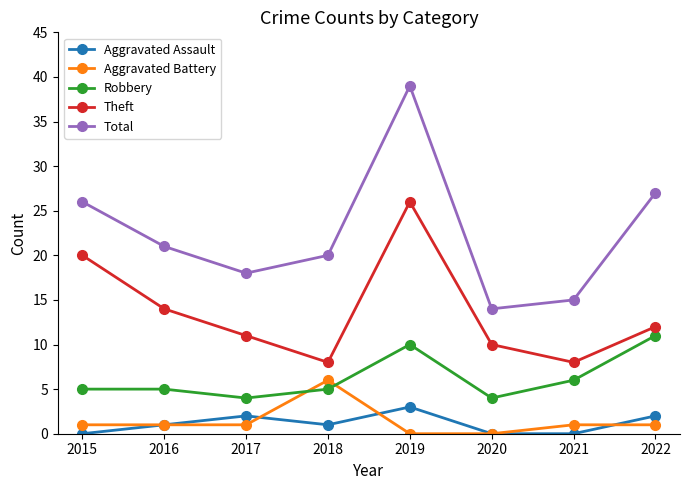

Is the value of Robbery at 2021 greater than the value of Total at 2021?

No